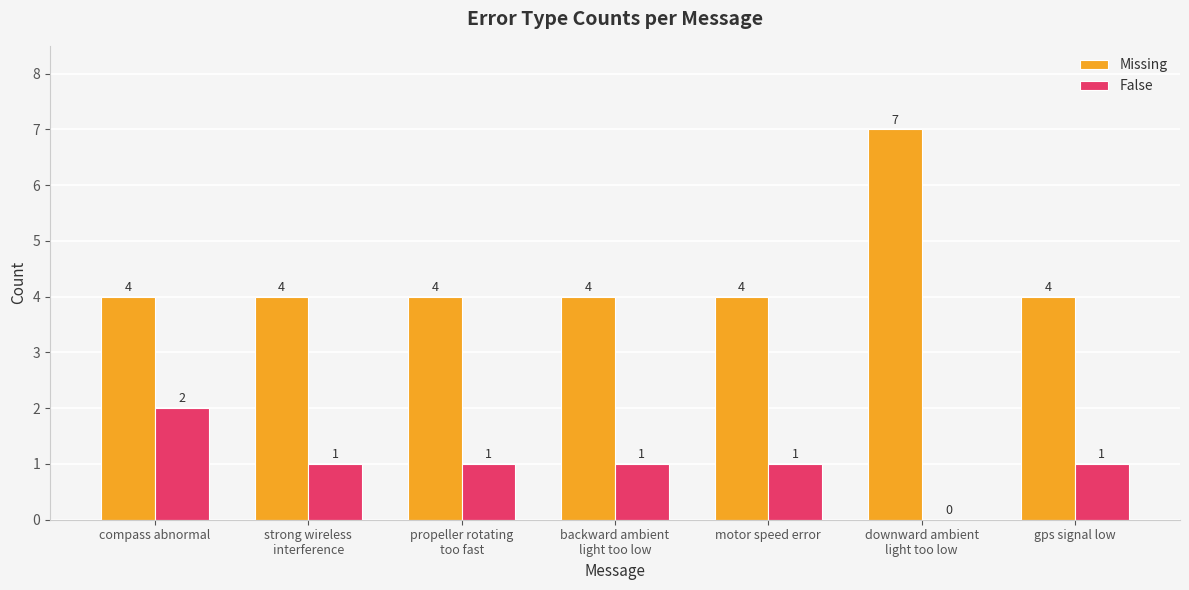

Which series changed the most between compass abnormal and propeller rotating
too fast?

False